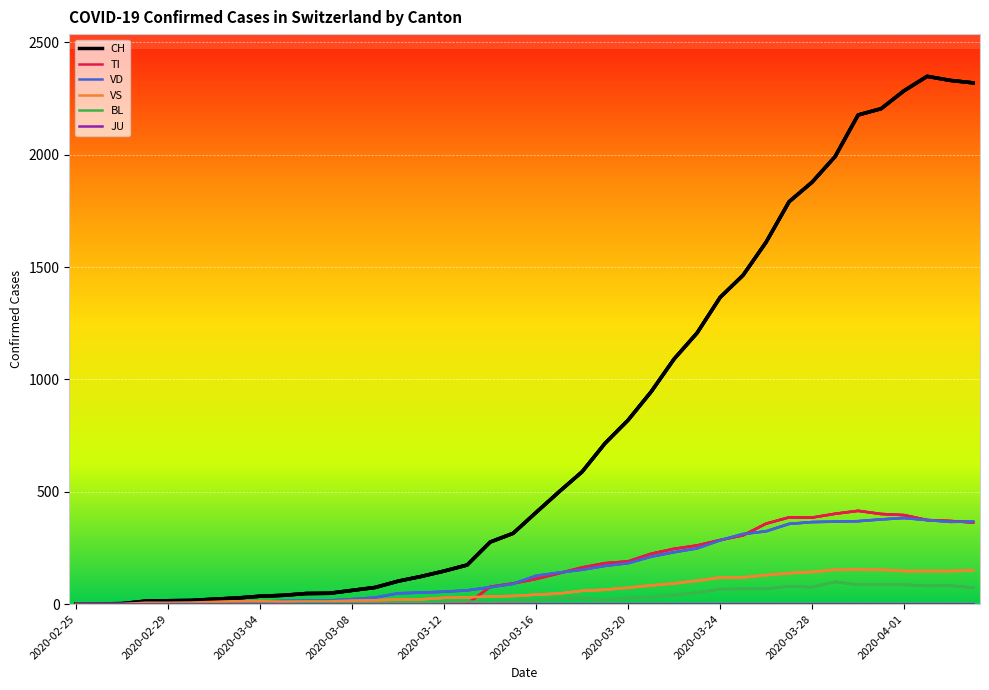

In CH, how many points are higher than both neighbors (excluding endpoints)?

1